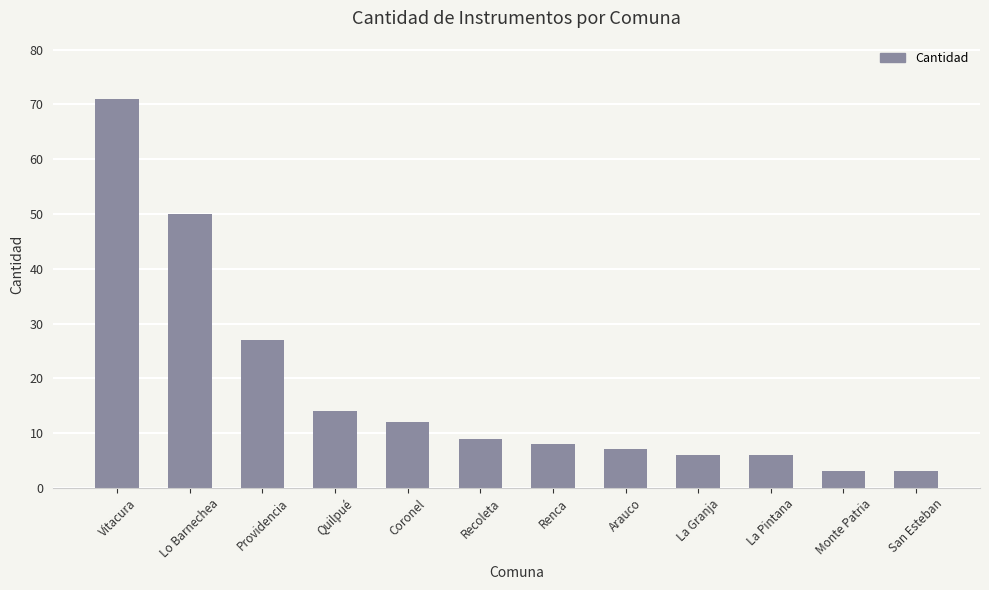

What is the label of the 8th bar from the right?

Coronel